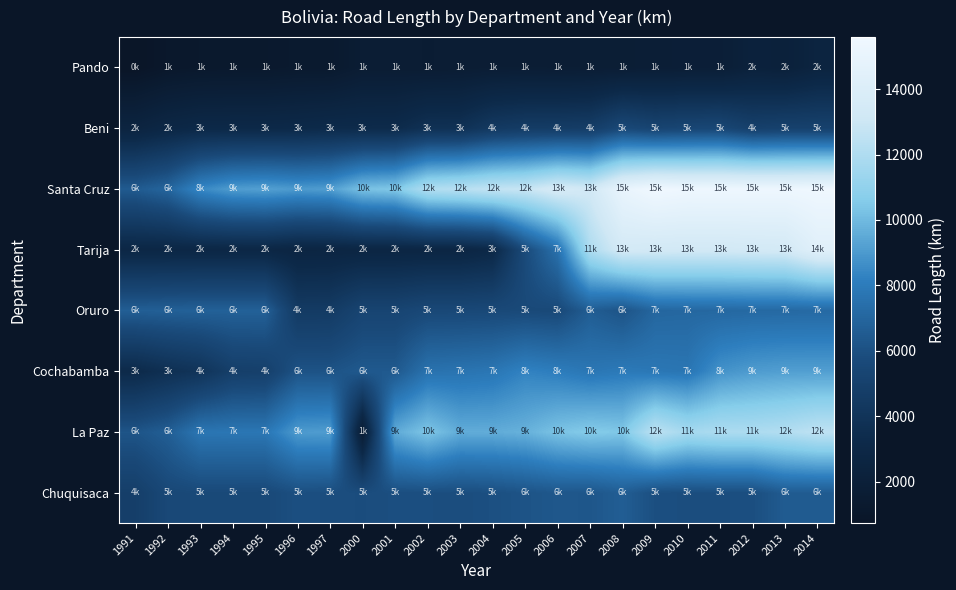

At 2004, list the series in order from smallest to largest.

Pando, Tarija, Beni, Oruro, Chuquisaca, Cochabamba, La Paz, Santa Cruz